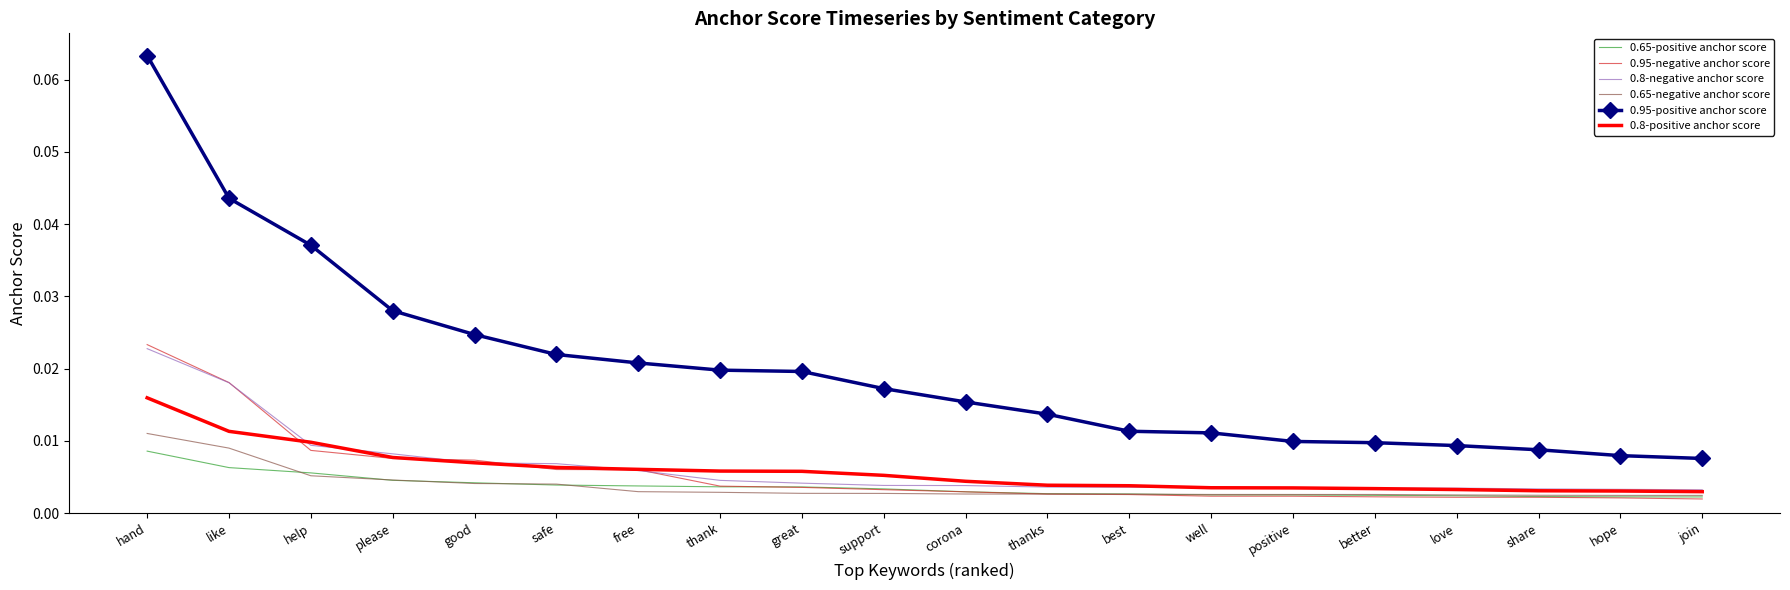

True or false: 0.95-positive anchor score and 0.8-negative anchor score intersect in this chart.

False